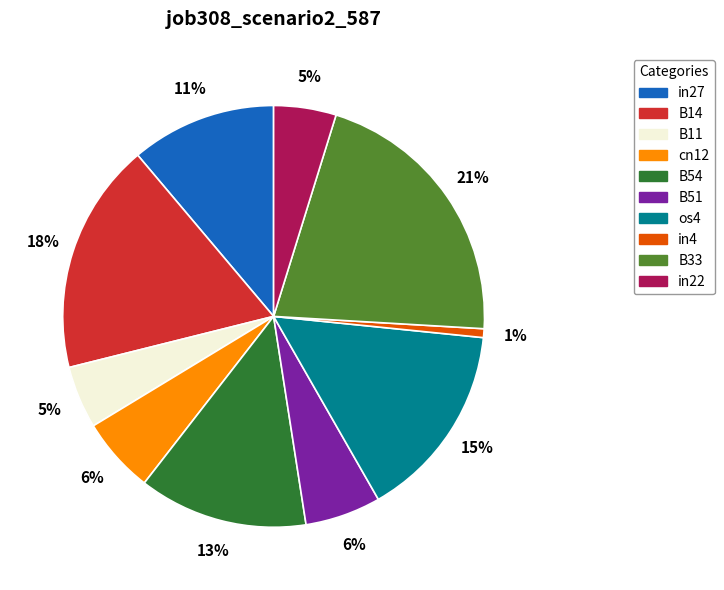

Is there a majority slice in this chart?

No